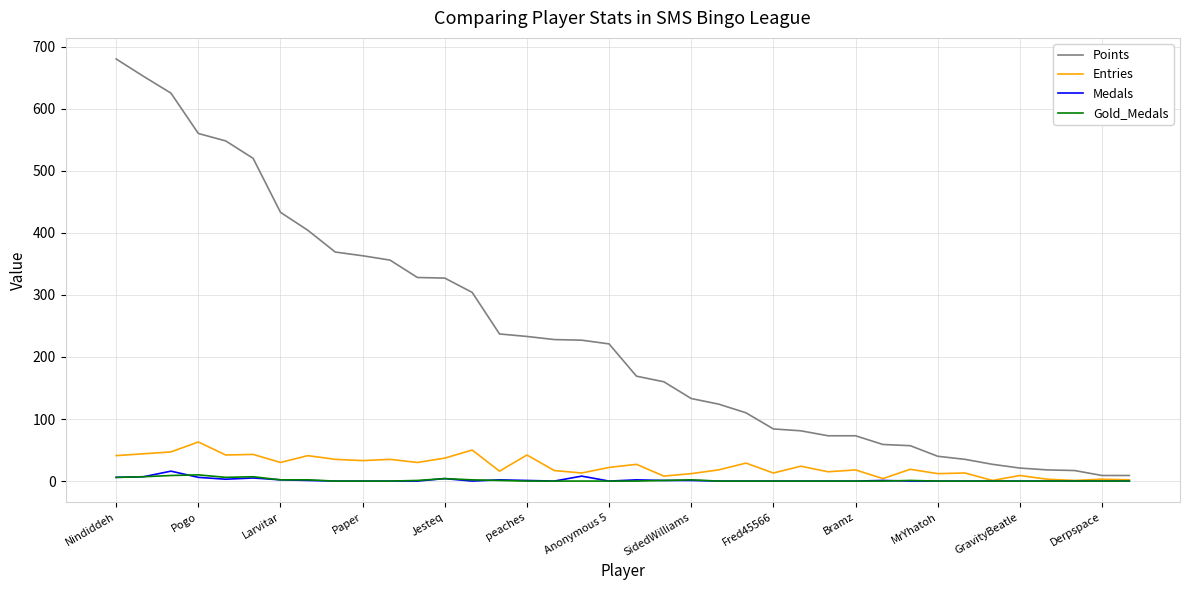

What is the maximum value shown in the chart?

680